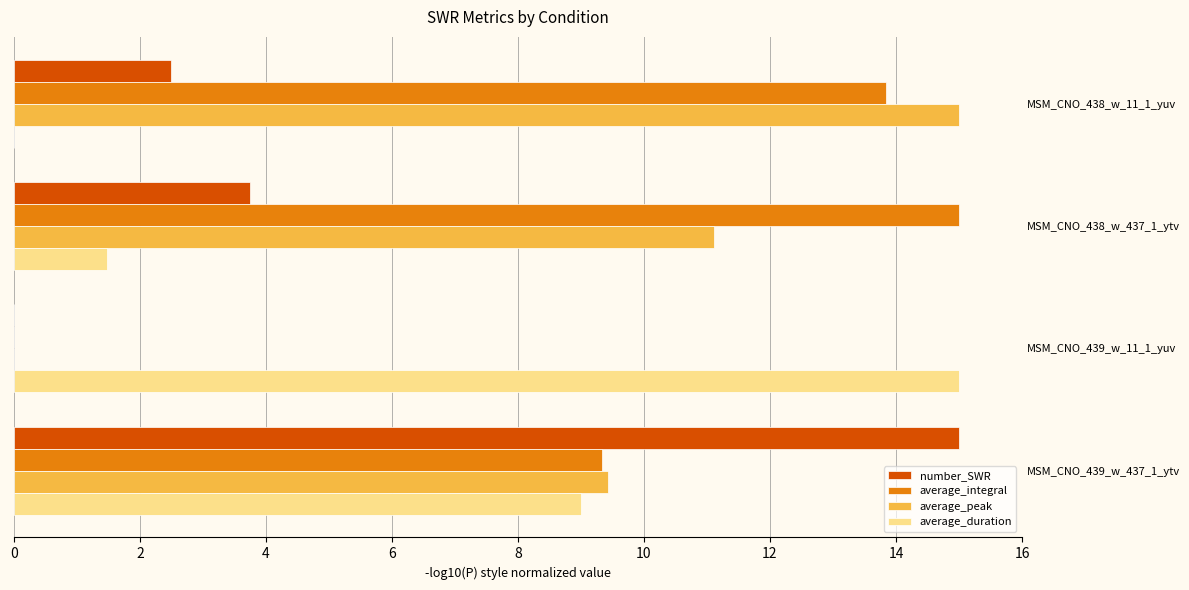

What is the total value across all series at MSM_CNO_438_w_11_1_yuv?

31.3